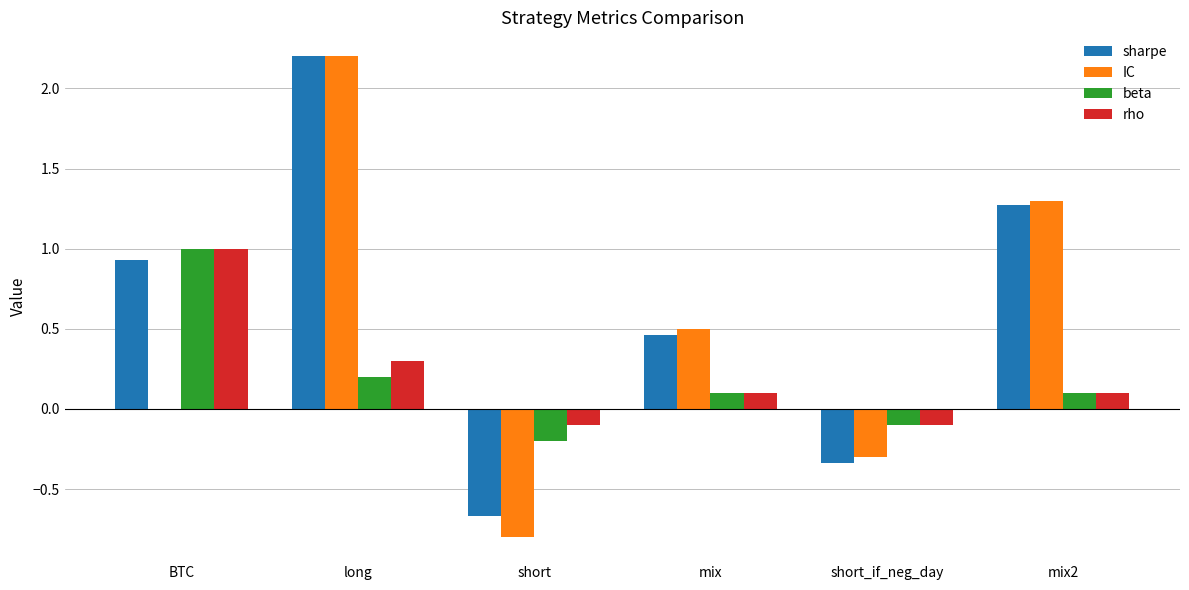

What is the maximum value shown in the chart?

2.2